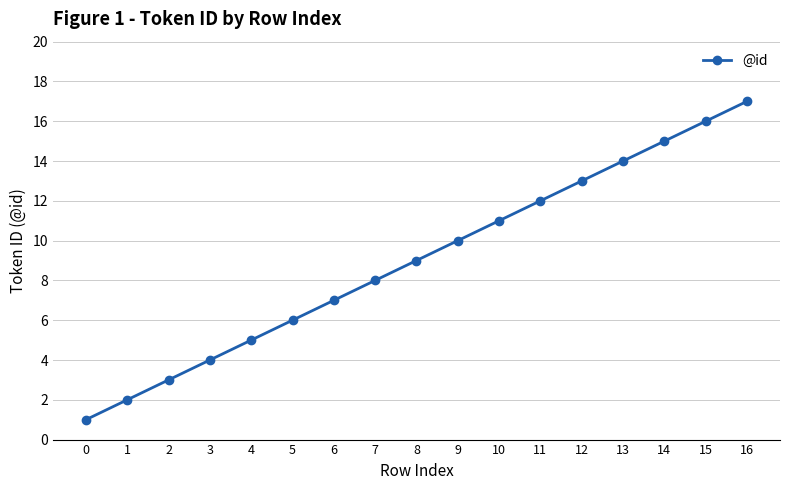

Approximately how many times larger is the value at 15 compared to 6?

2.3